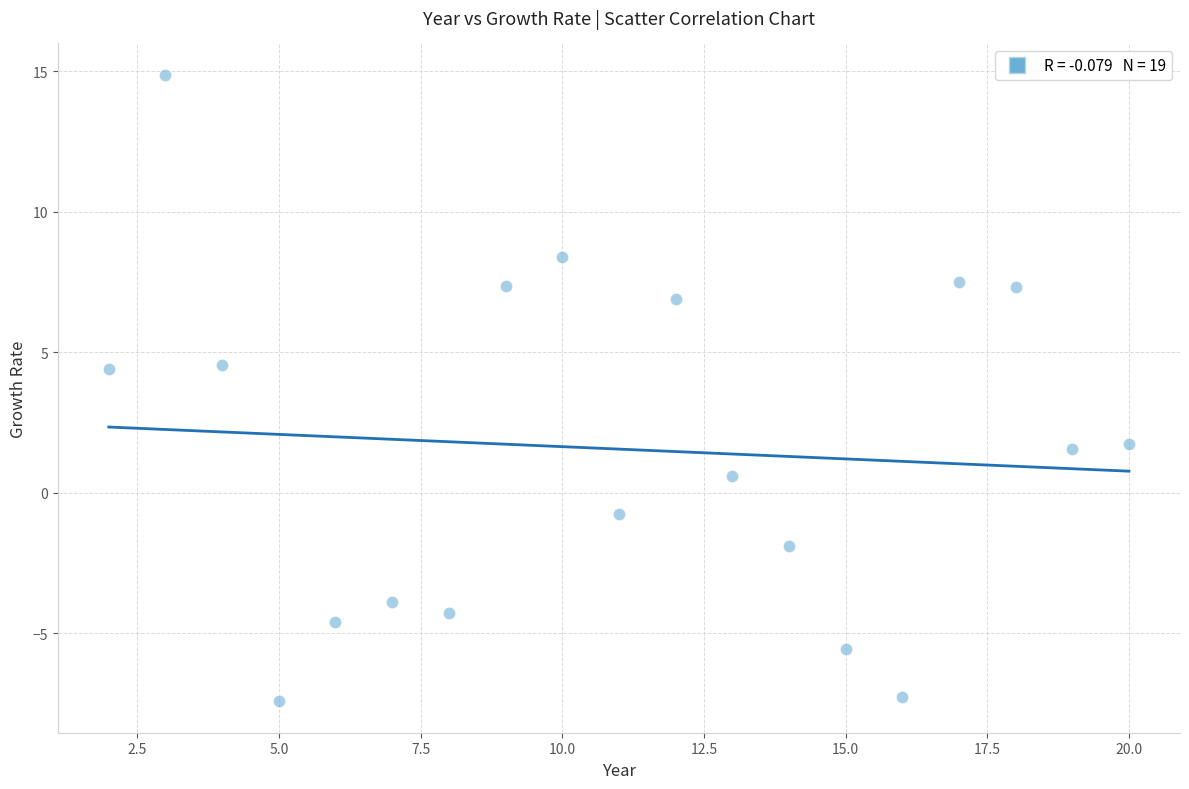

What is the range of Y values (max minus min)?

22.3